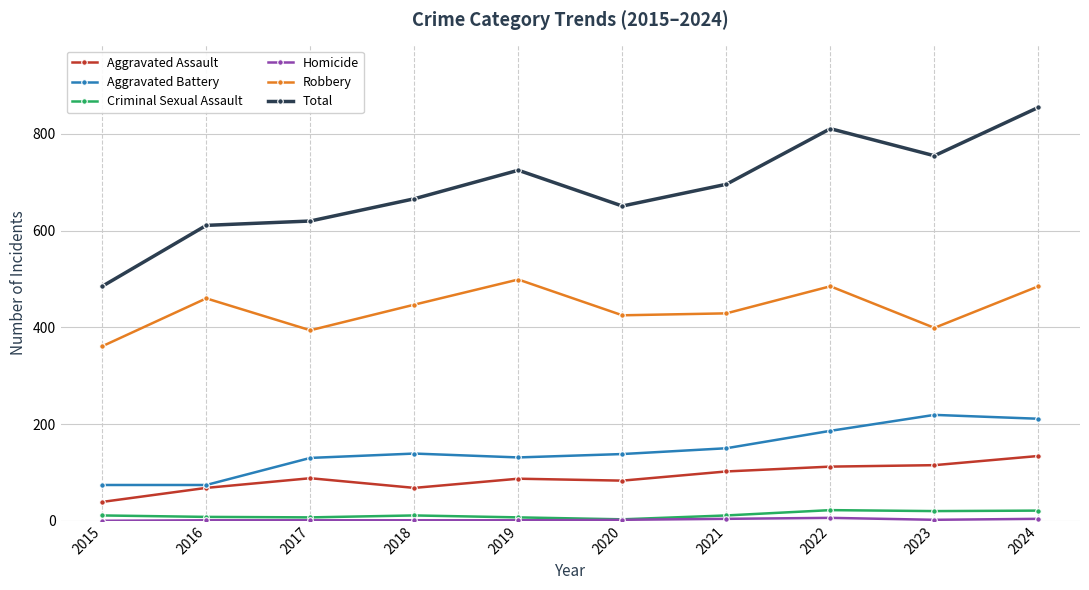

Which series has the widest spread of values?

Total